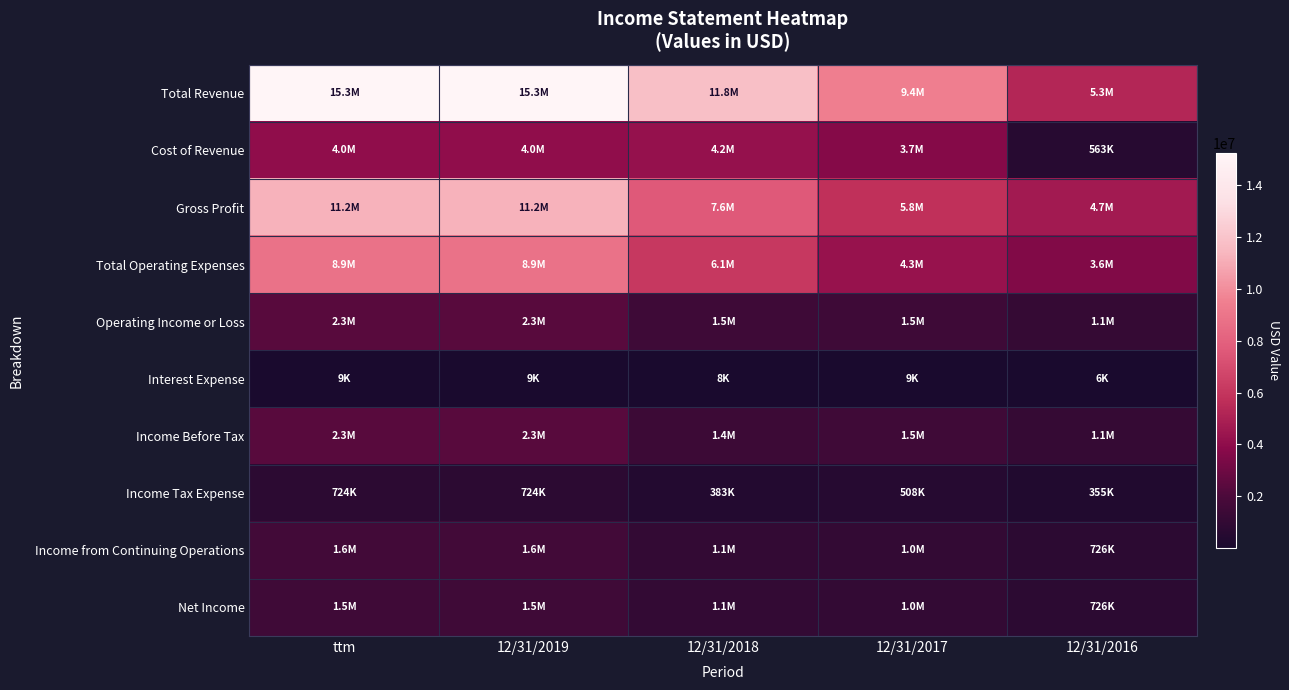

List the series in order of their peak value, lowest first.

Interest Expense, Income Tax Expense, Net Income, Income from Continuing Operations, Operating Income or Loss, Income Before Tax, Cost of Revenue, Total Operating Expenses, Gross Profit, Total Revenue